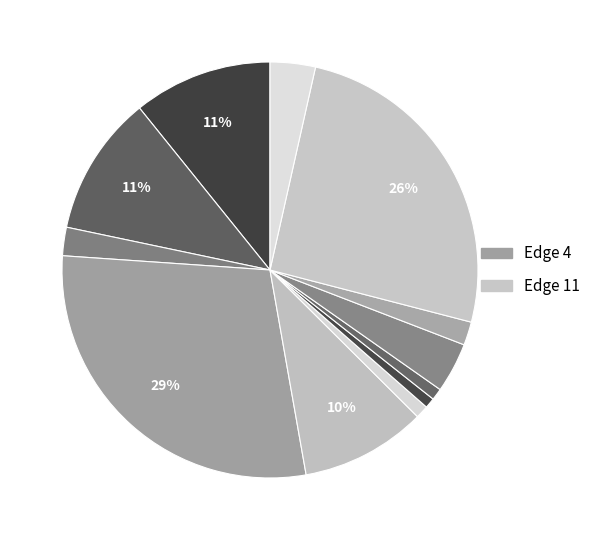

Does Edge 1 represent more than half of the total?

No